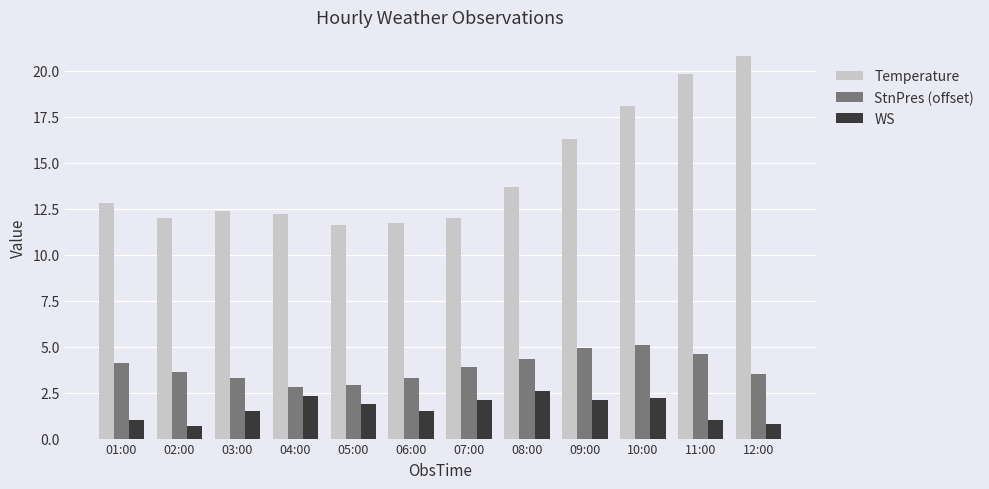

What is the sum of all Temperature values?

173.4